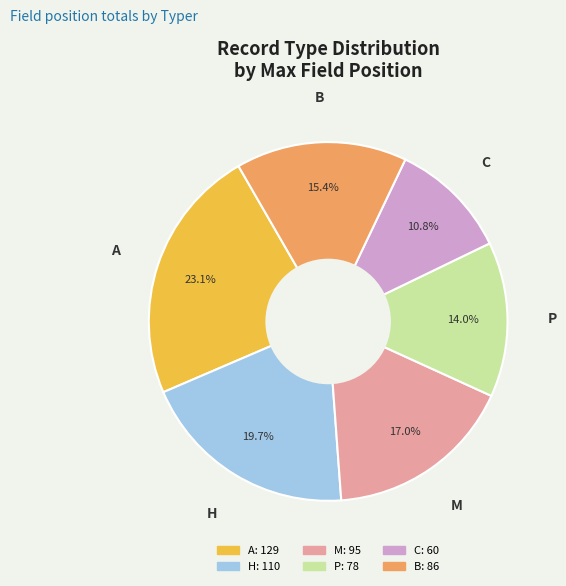

To the nearest percent, what is the difference between the largest and smallest slice percentages?

12%